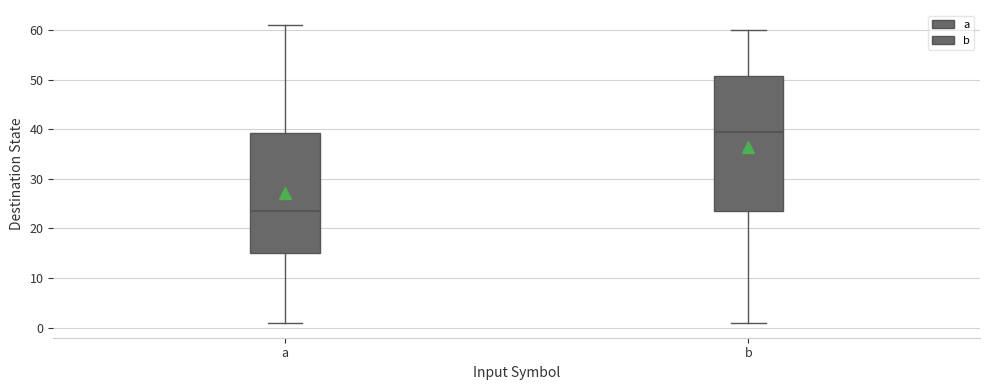

Reading left to right, transcribe this box plot: for each box, give where its median line is, the range the box spans, and where its two whiskers end, as read against the y-axis. The values are not printed on the chart, so give them approximately, as read against the axis.

a: median 24, box 15 to 39, whiskers 1 to 61
b: median 40, box 24 to 51, whiskers 1 to 60